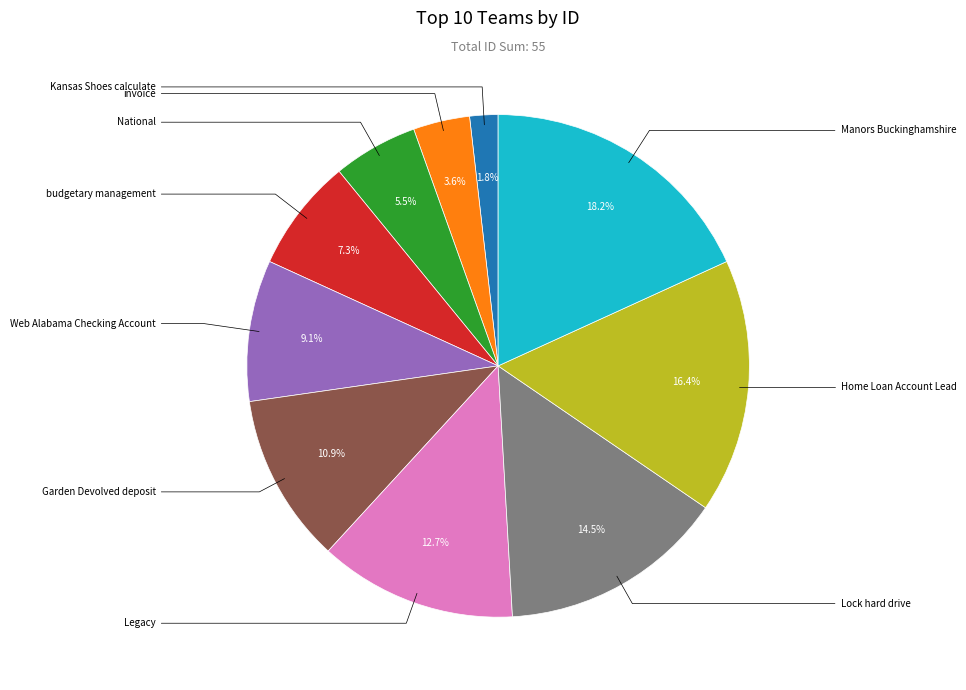

Count the number of slices in the pie.

10